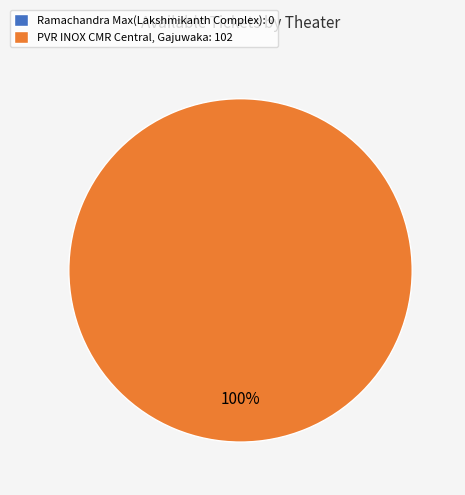

To the nearest percent, what is the combined percentage of Ramachandra Max(Lakshmikanth Complex) and PVR INOX CMR Central, Gajuwaka?

100%